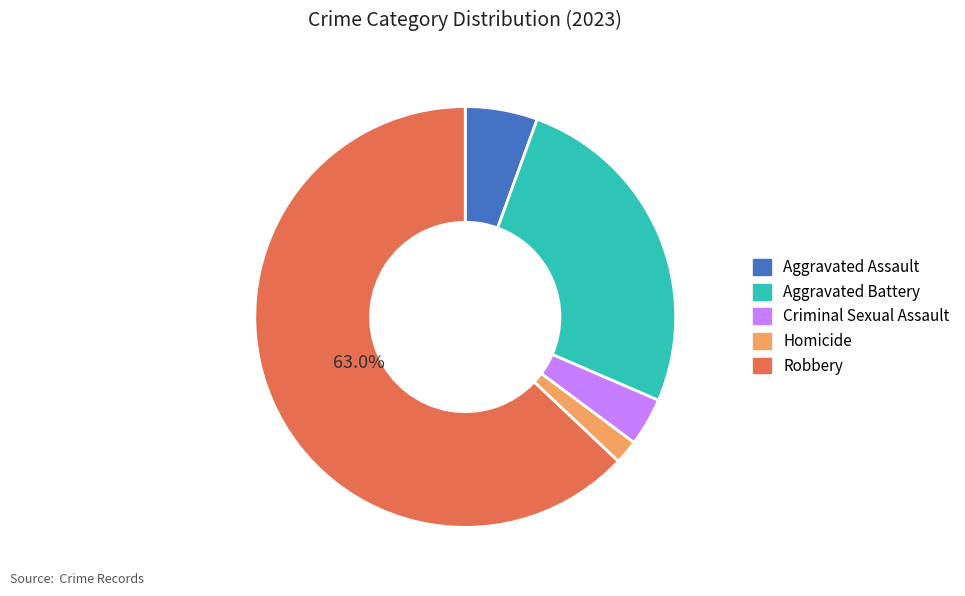

To the nearest percent, what is the combined percentage of Aggravated Assault and Homicide?

7%